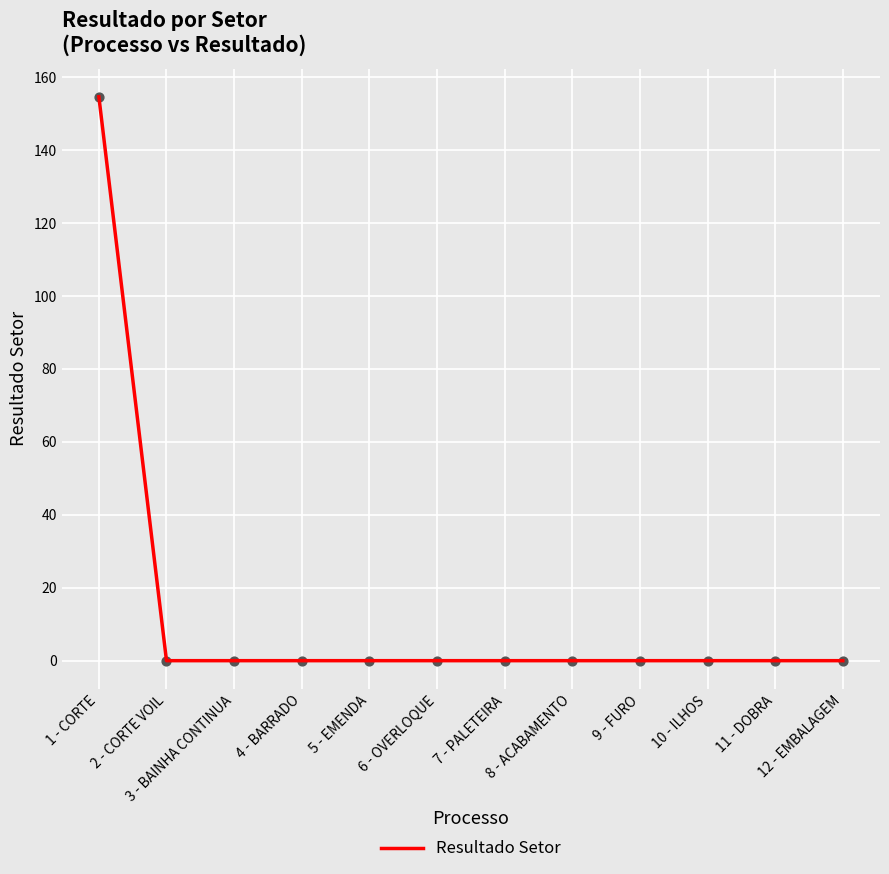

The value at 5 - EMENDA is 0.0. True or false?

True